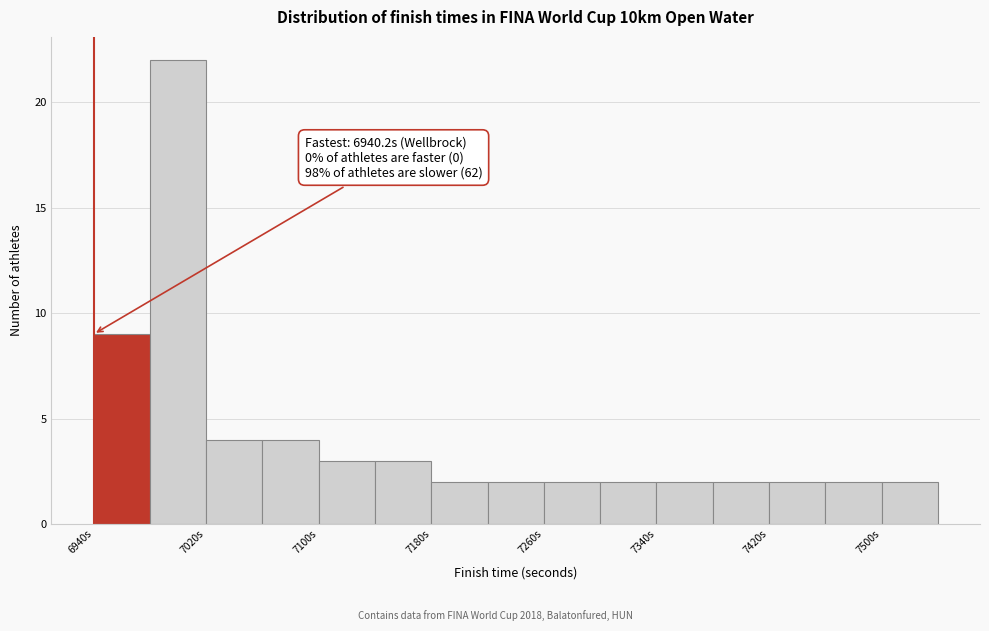

Read against the x-axis, roughly where is the centre of the tallest bar?

7000